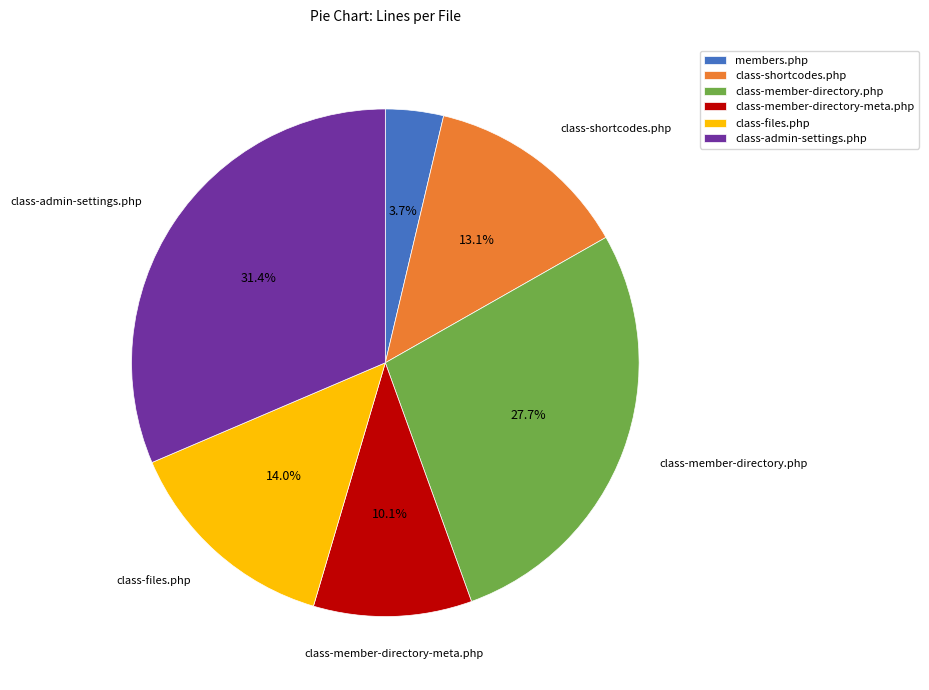

Which slice is the largest?

class-admin-settings.php